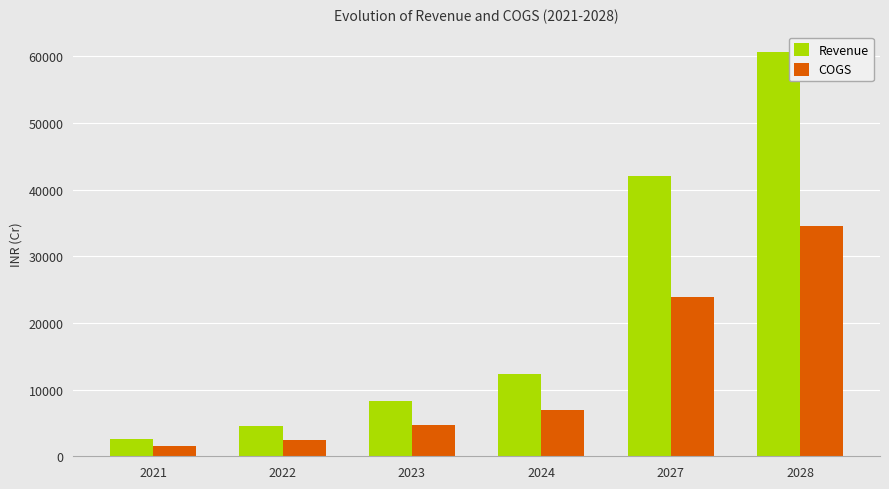

What is the sum of all Revenue values?

130447.9